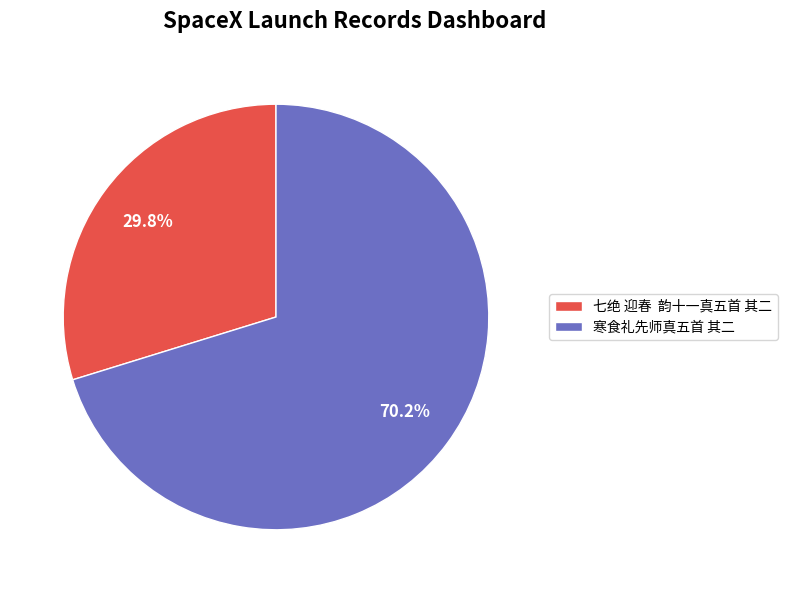

Is there any slice that represents more than half of the pie?

Yes